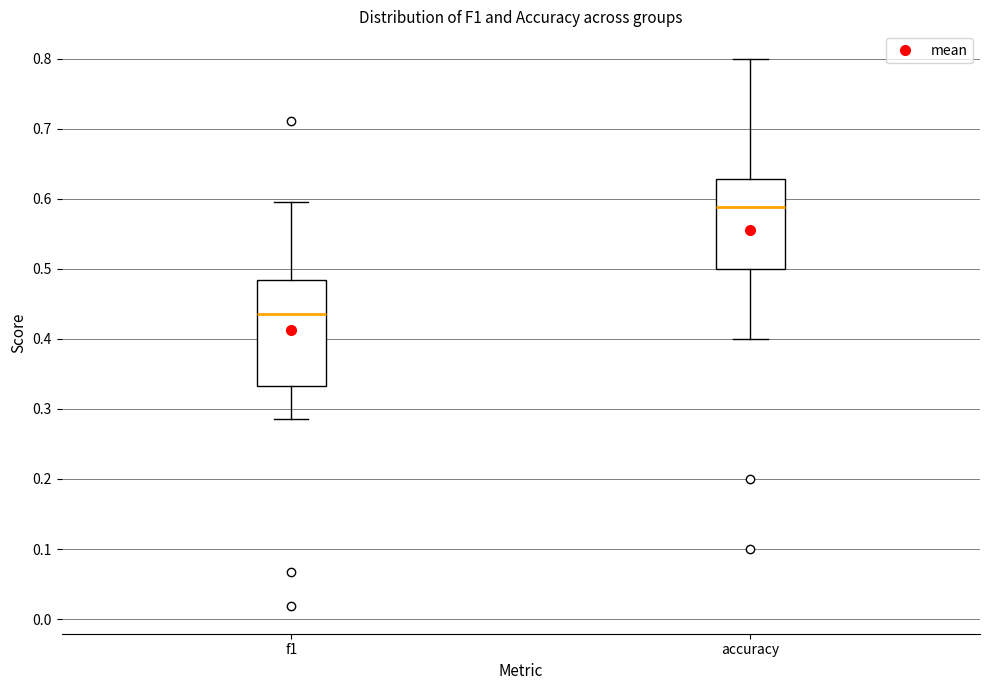

Reading left to right, read every box against the y-axis: the position of its median line, the range the box covers, and the ends of its whiskers. The values are not printed on the chart, so give them approximately, as read against the axis.

f1: median 0.44, box 0.33 to 0.48, whiskers 0.29 to 0.60
accuracy: median 0.59, box 0.50 to 0.63, whiskers 0.40 to 0.80